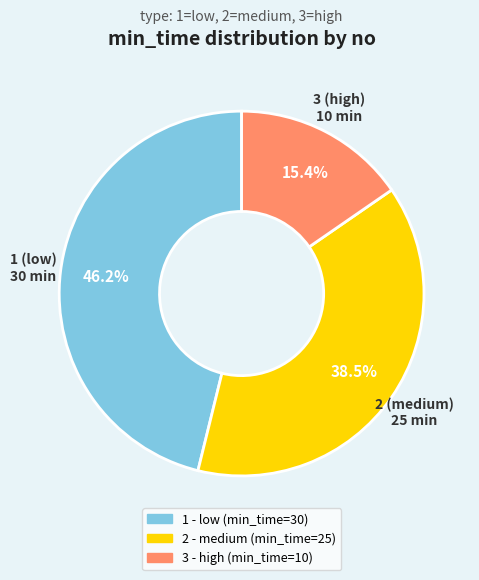

Is 1 the majority of the pie?

No